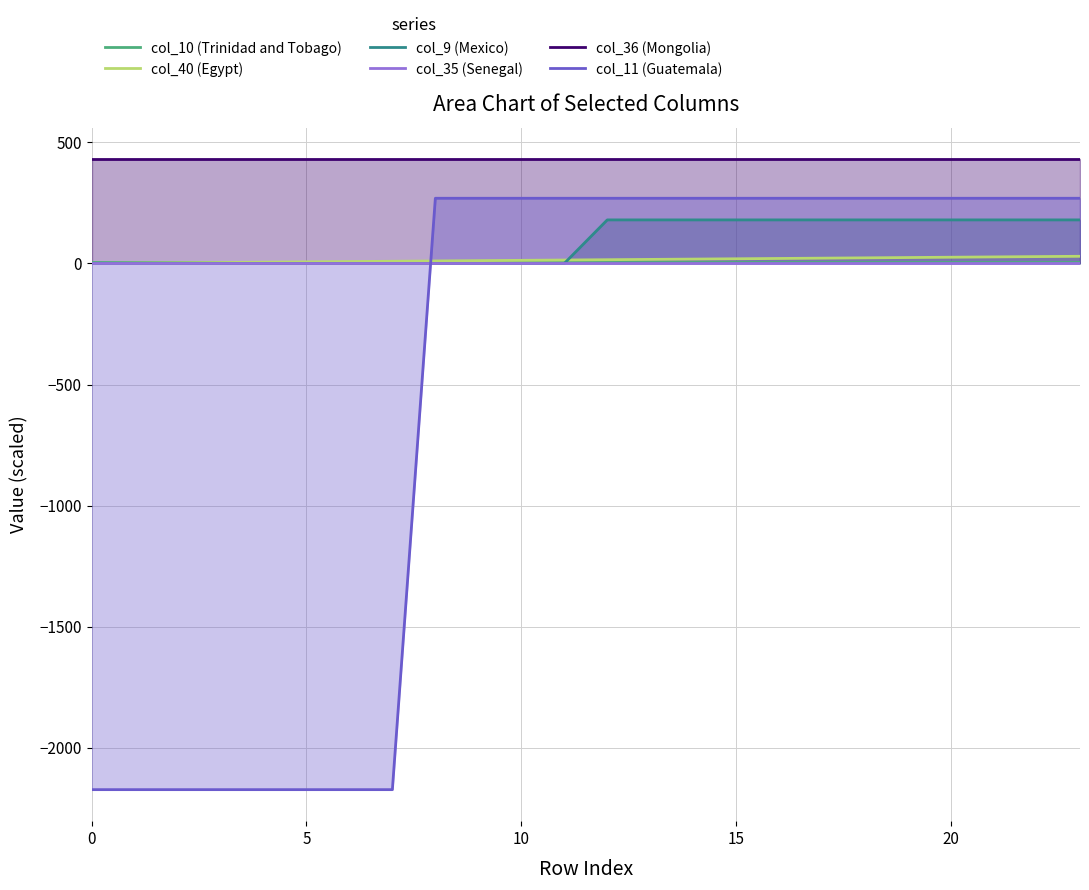

Between 10 and 13, which is larger?

10